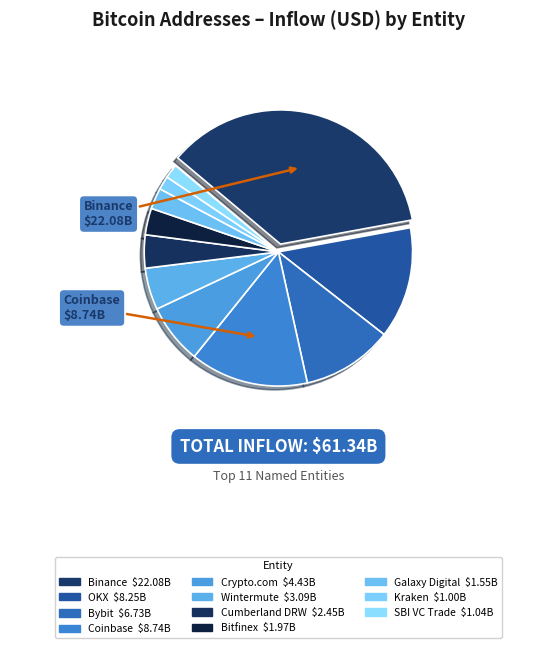

Which category has the biggest portion of the pie?

Binance